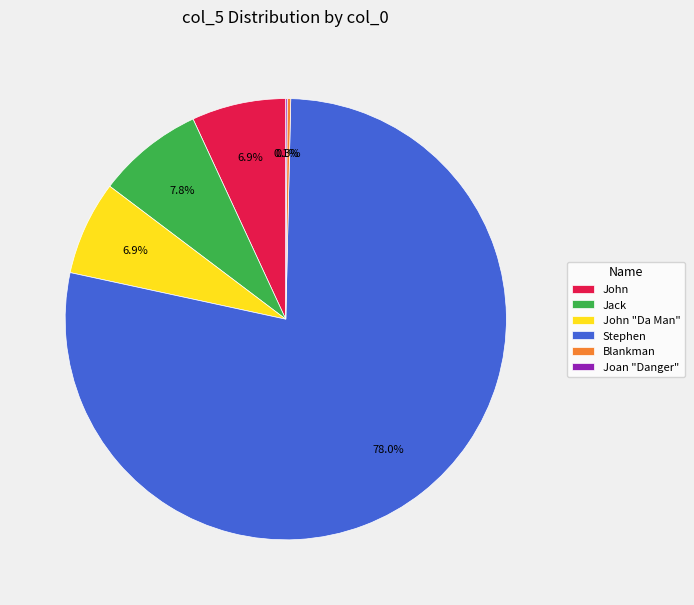

To the nearest percent, what is the average slice percentage?

17%